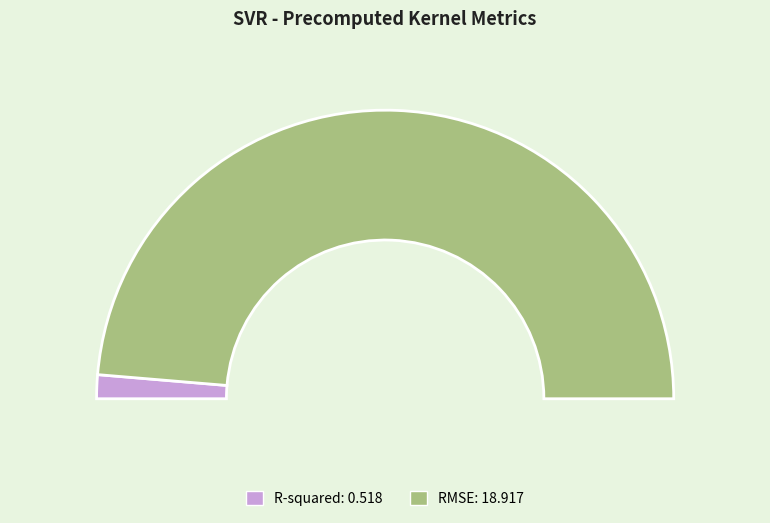

What percentage is the R-squared slice, to the nearest percent?

3%